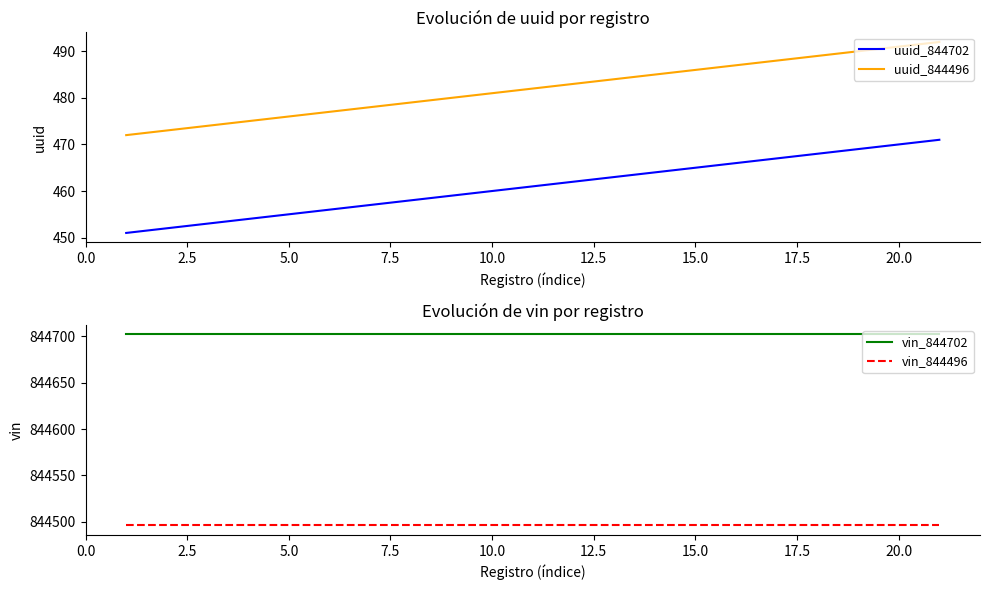

True or false: vin_844496 and uuid_844702 cross at least once.

False